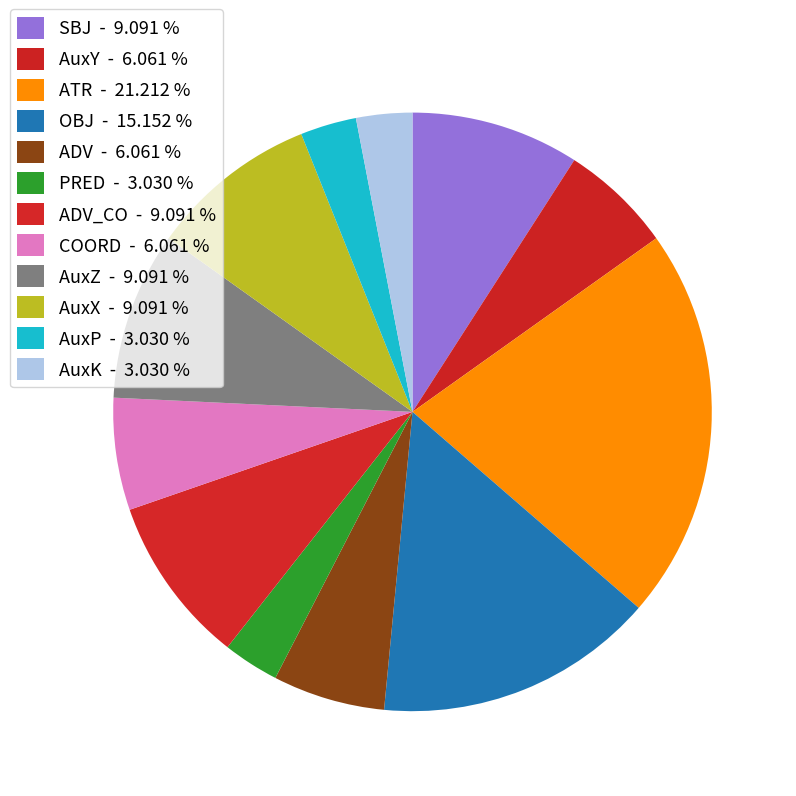

Count the number of slices in the pie.

12